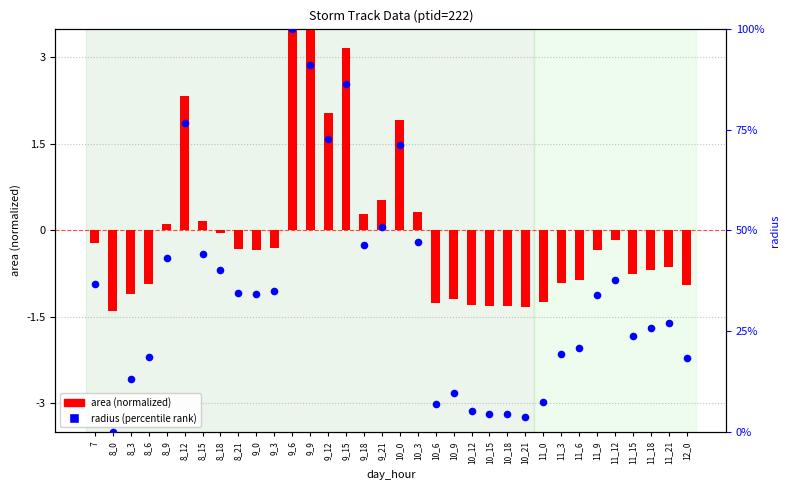

Which series reaches the minimum Y coordinate?

area (normalized)